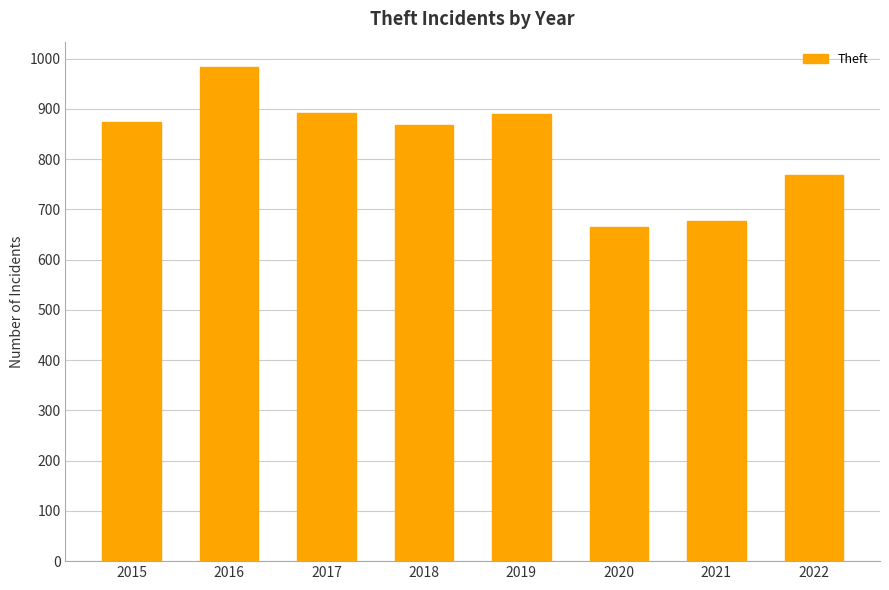

What is the sum of the values at 2015 and 2022?

1642